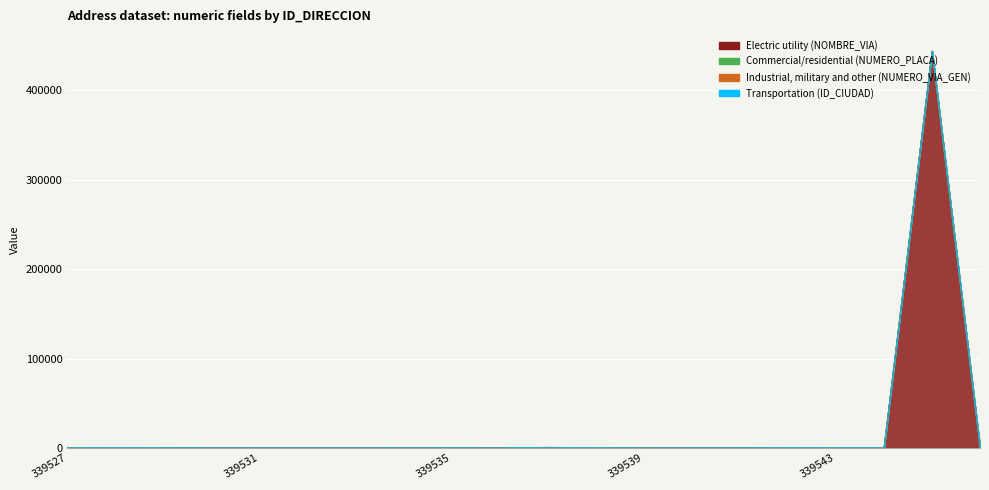

Which series has the largest range (max minus min)?

Electric utility (NOMBRE_VIA)